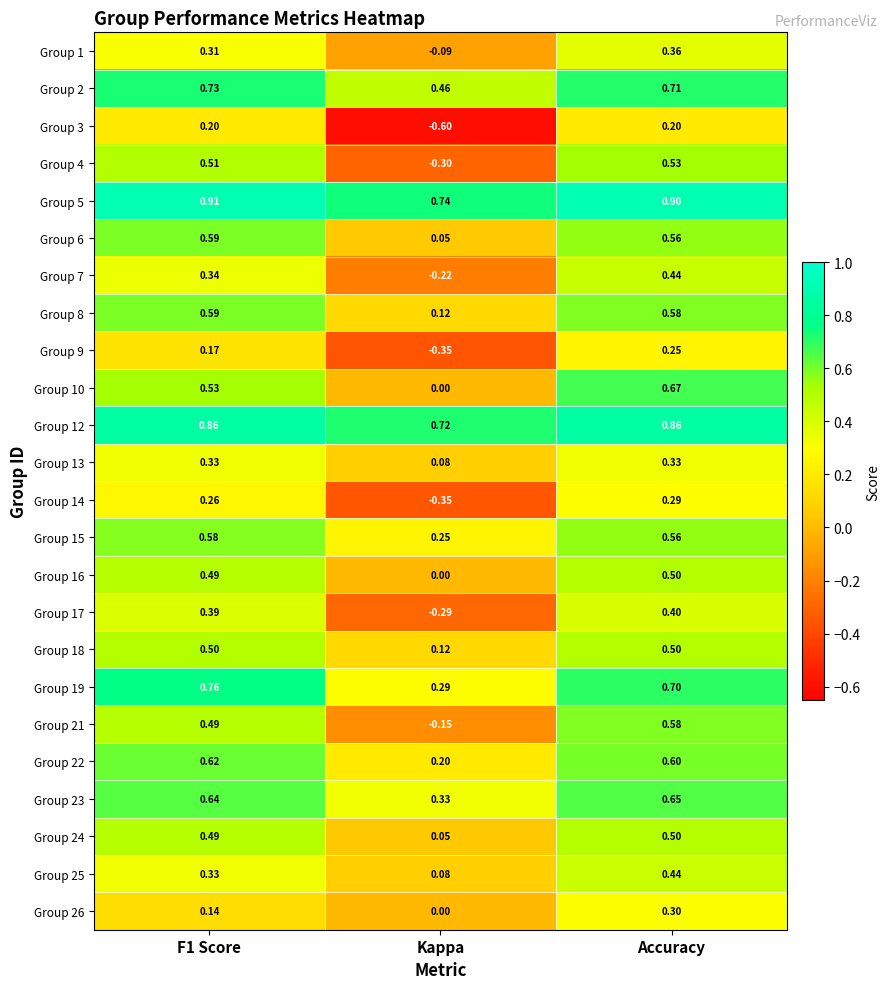

At which category is the sum across all series the highest?

Accuracy